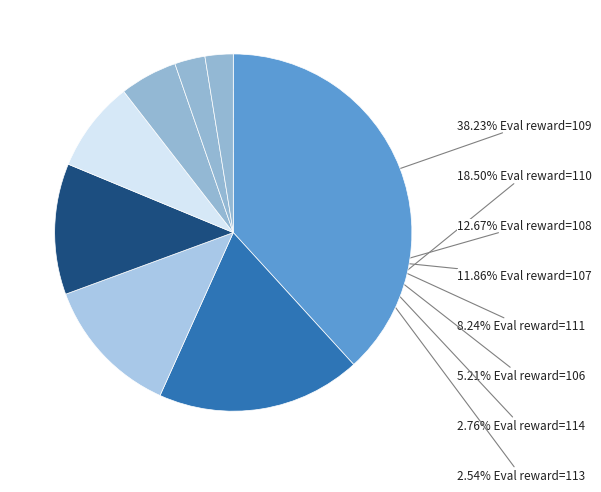

How many segments does this pie chart have?

8